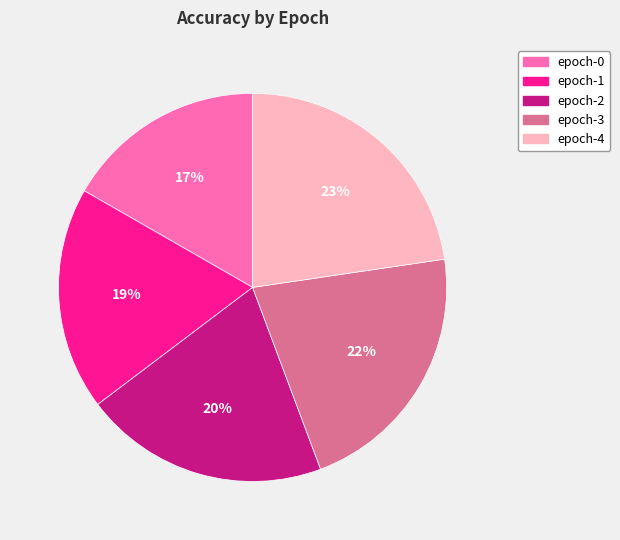

Is epoch-3 the majority of the pie?

No